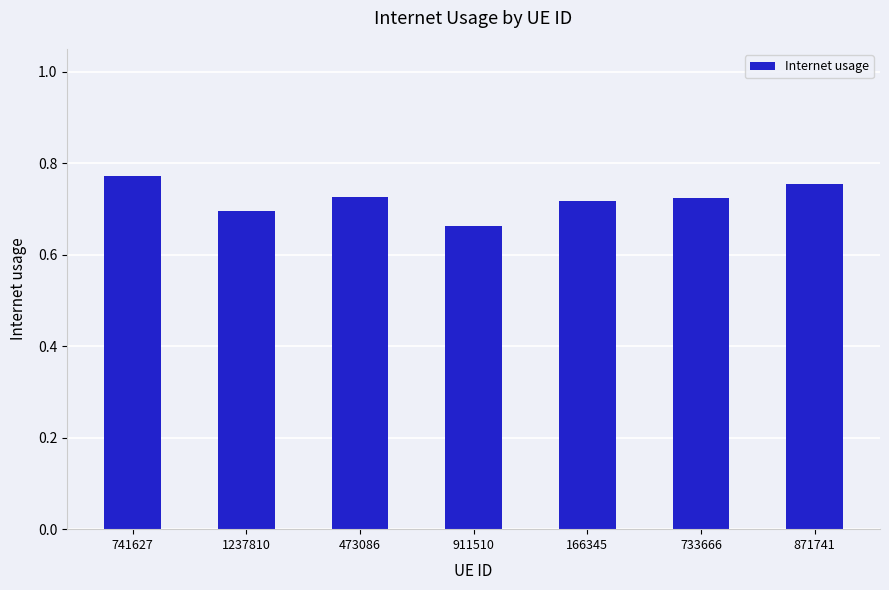

Which has a higher value, 871741 or 1237810?

871741